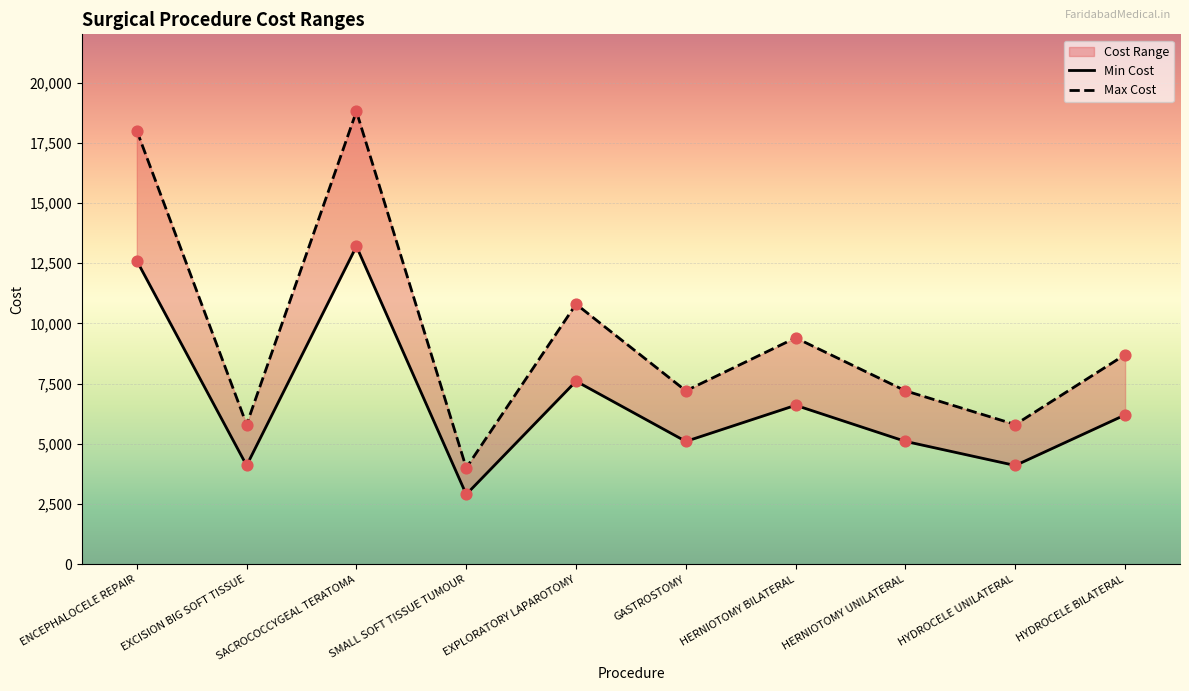

Which series reaches the minimum Y coordinate?

Min Cost